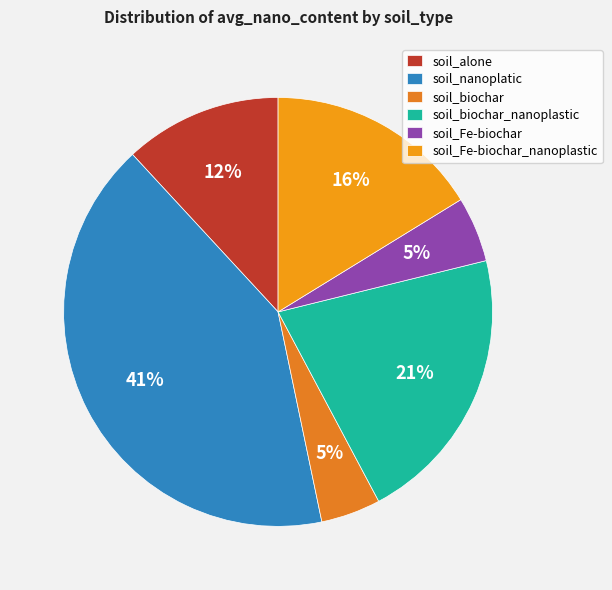

Does soil_Fe-biochar account for over 50% of the chart?

No